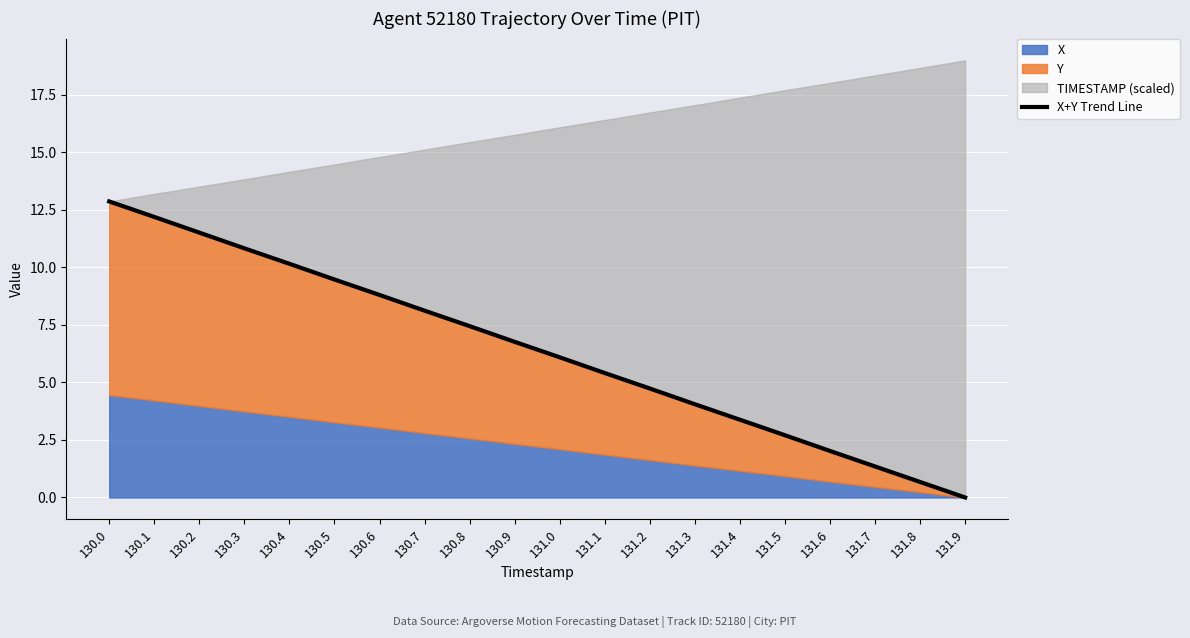

What position from the left is 130.2?

3